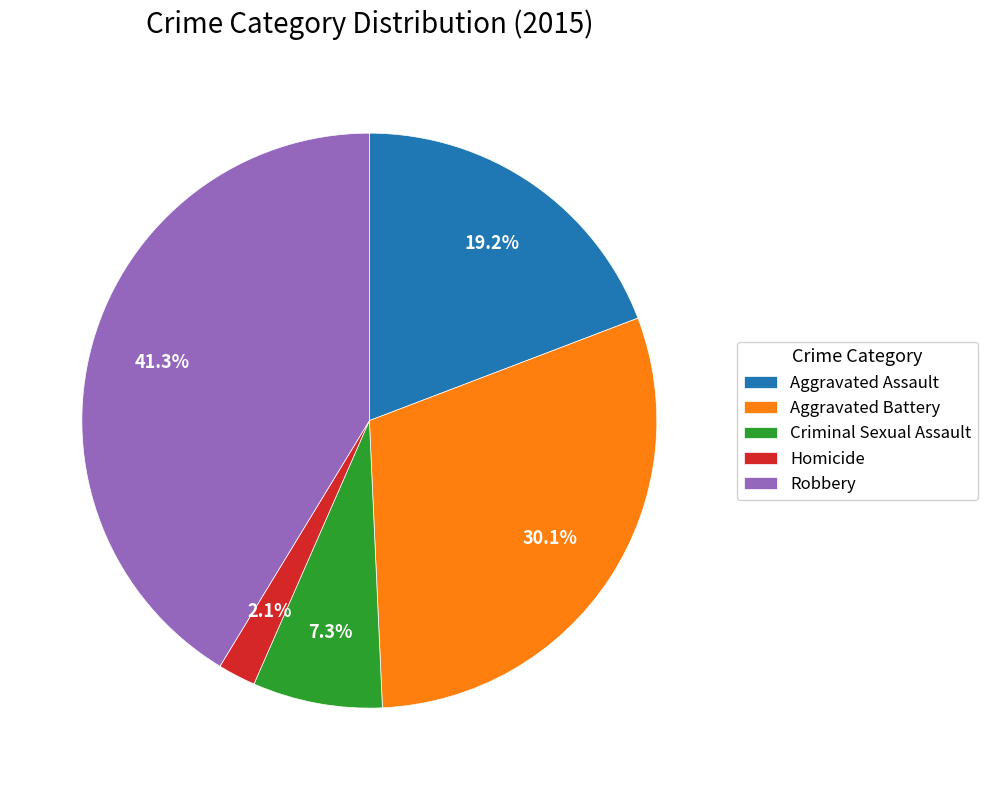

To the nearest percent, what percentage of the pie is Aggravated Battery?

30%